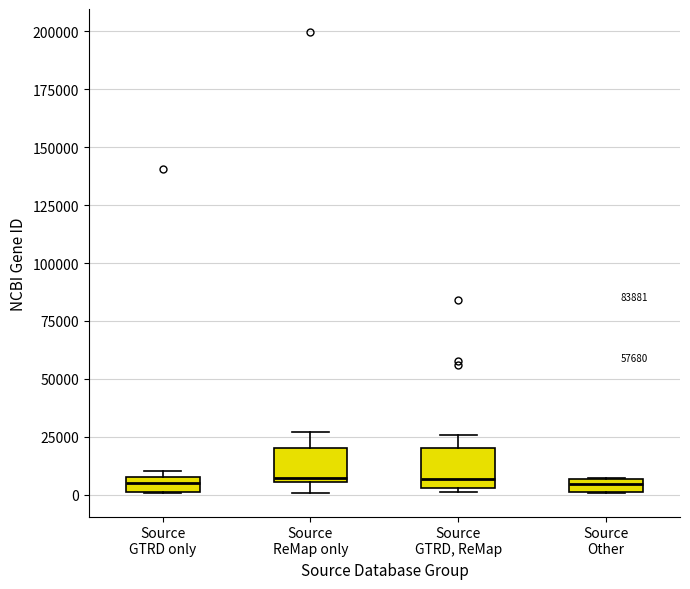

Where is the upper edge of the box for Source GTRD only on the y-axis? The values are not printed on the chart, so give them approximately, as read against the axis.

10000